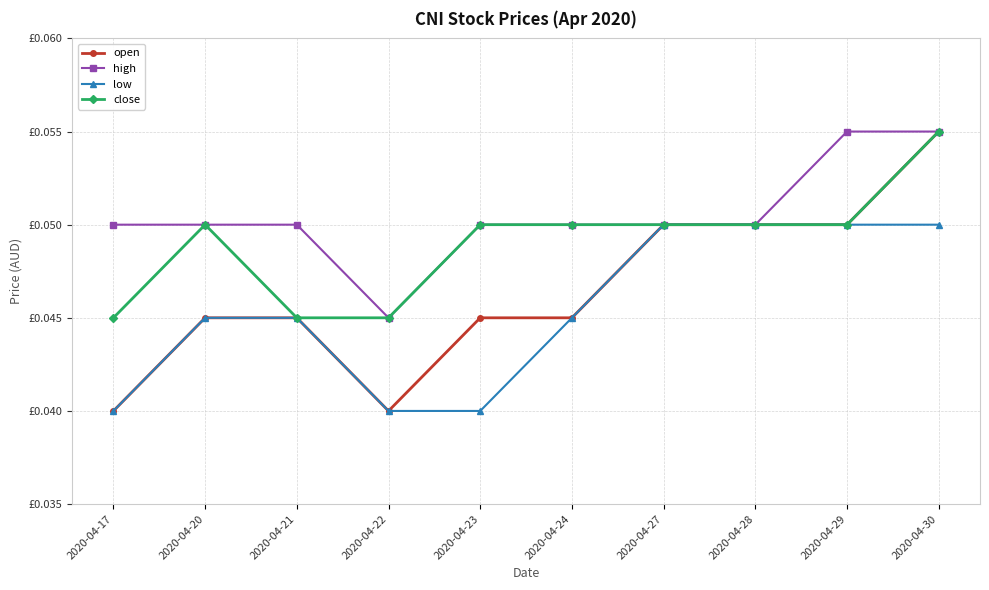

Is the value of close at 2020-04-24 greater than the value of low at 2020-04-20?

Yes